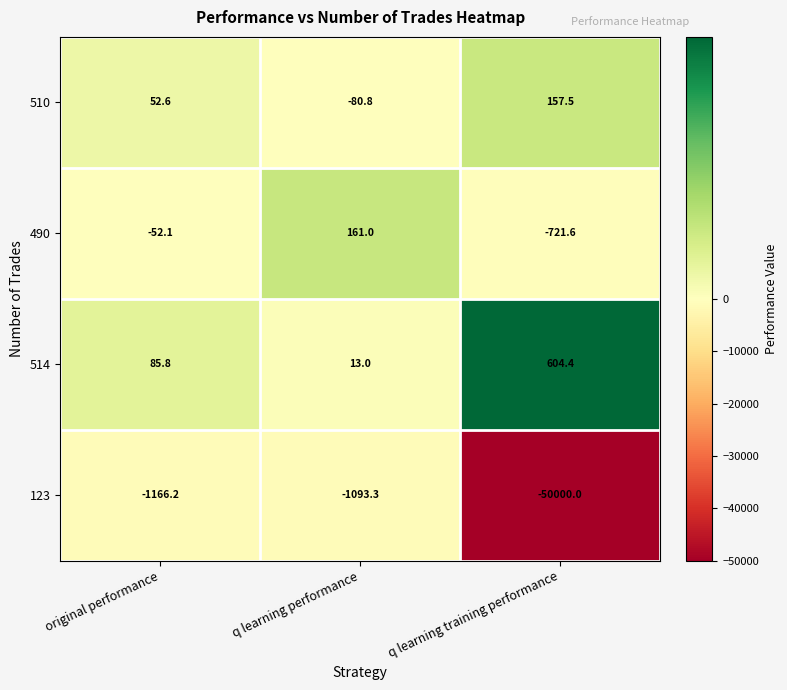

Reading right to left, what are all the values shown in this chart?

510: q learning training performance=157.5	q learning performance=-80.8	original performance=52.6
490: q learning training performance=-721.6	q learning performance=161.0	original performance=-52.1
514: q learning training performance=604.4	q learning performance=13.0	original performance=85.8
123: q learning training performance=-50000.0	q learning performance=-1093.3	original performance=-1166.2